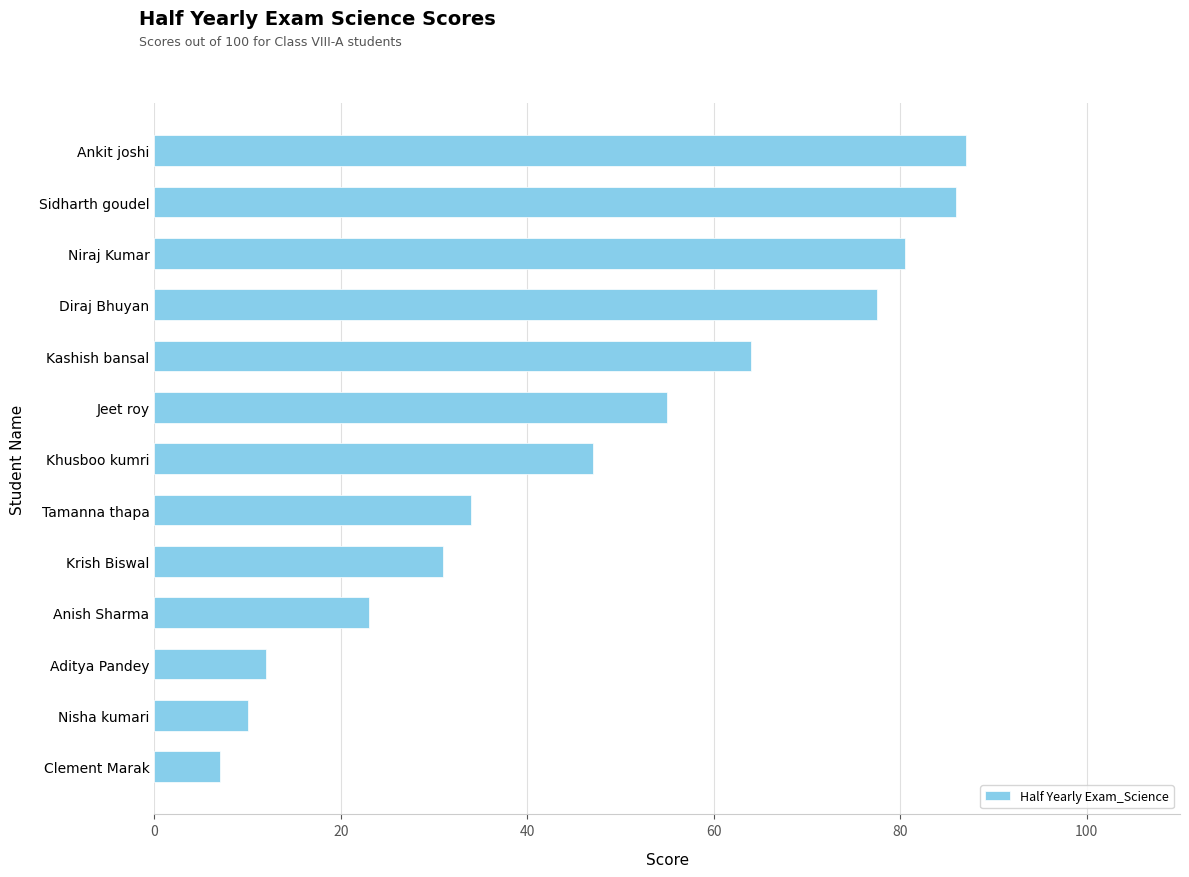

Where is the data nearest to the value 47?

Khusboo kumri